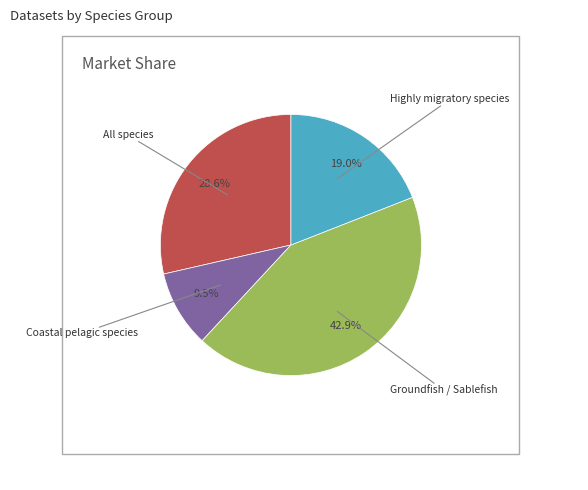

Is there any slice that represents more than half of the pie?

No